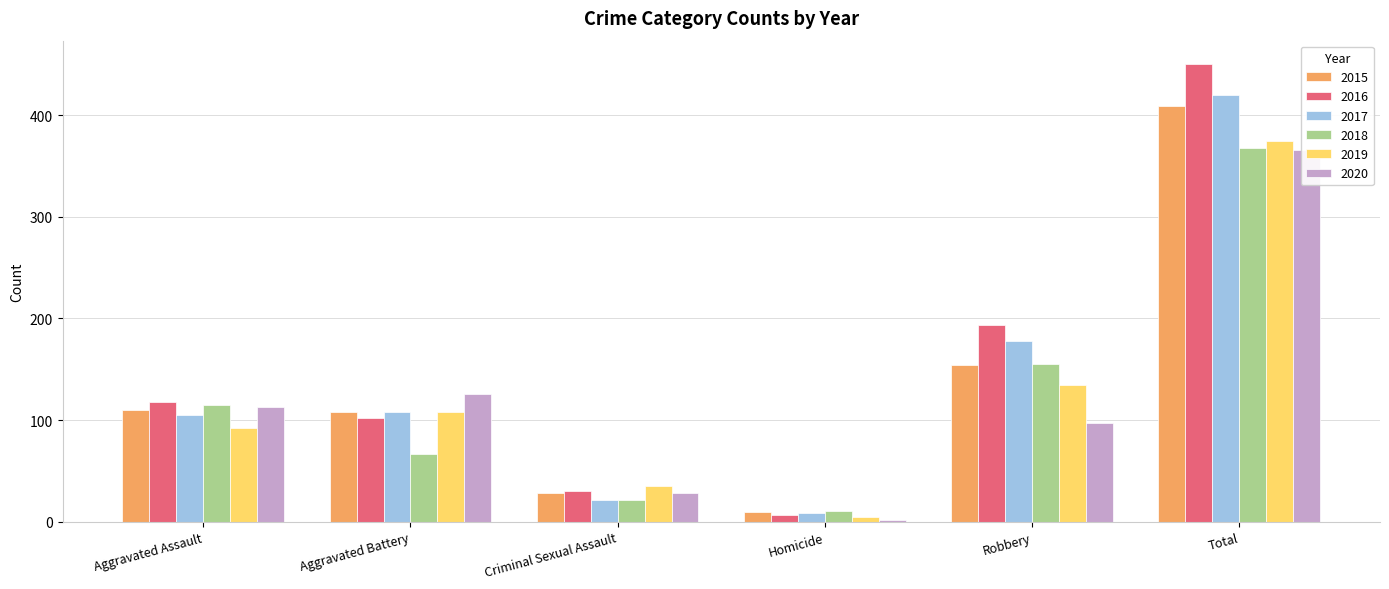

At which label does 2017 reach its peak?

Total